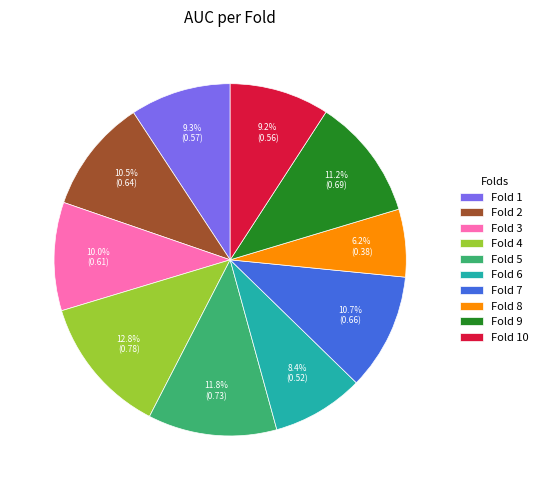

Which category has the smallest portion of the pie?

Fold 8